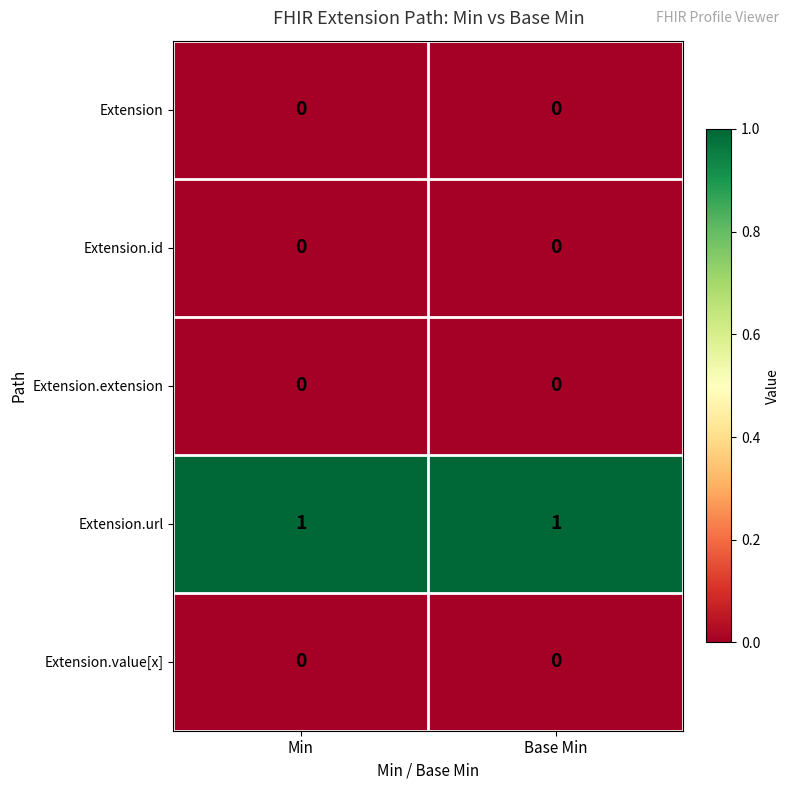

The Extension.id series shows 0 at Base Min. True or false?

True